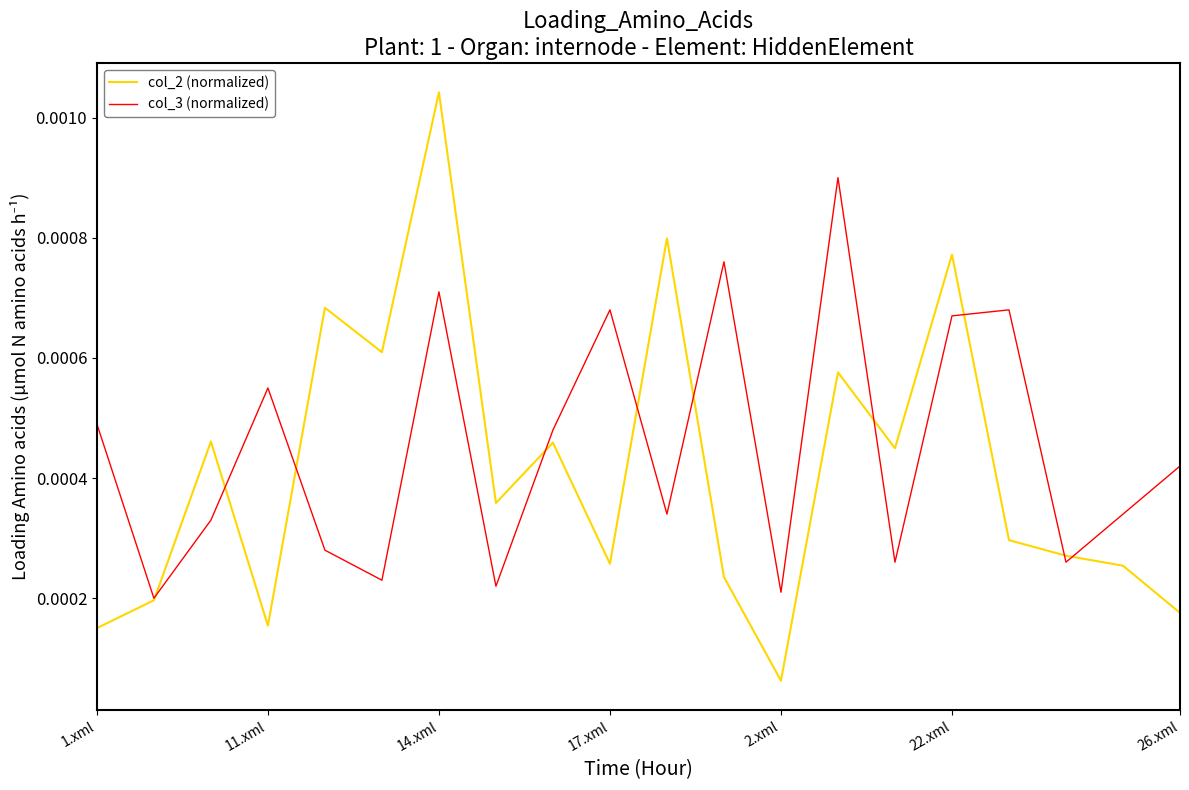

True or false: col_2 (normalized) has more than 0 interior local peaks.

True